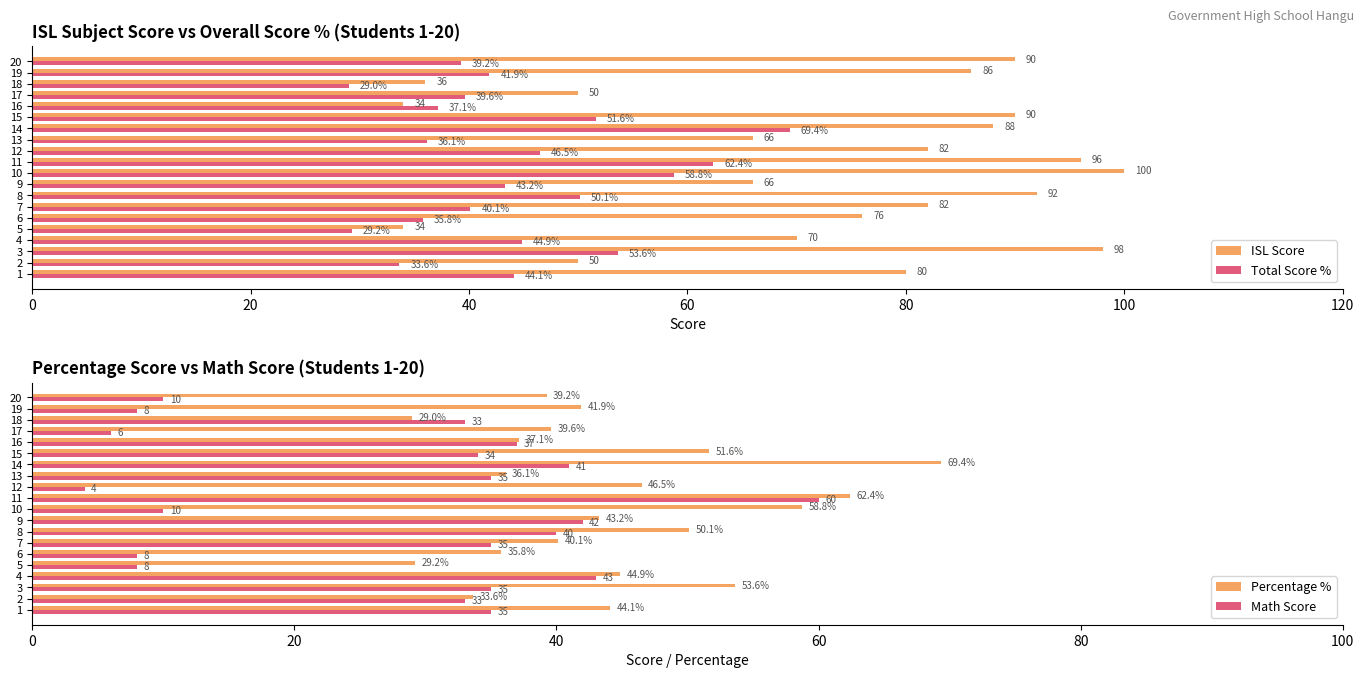

What is the approximate value of ISL Score at 4?

70.0